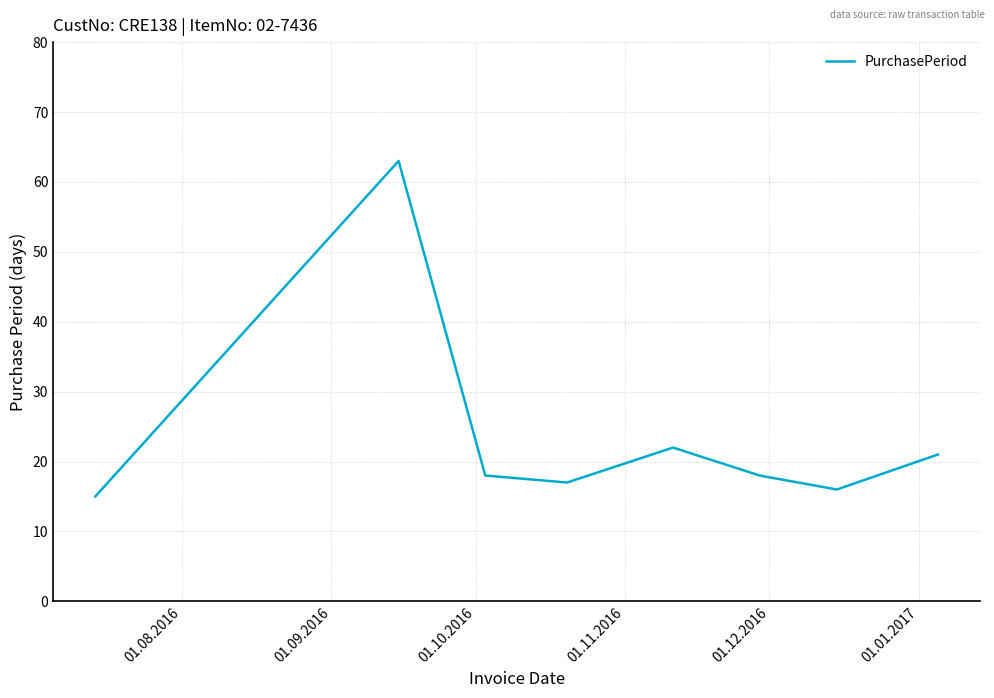

How many interior local valleys (lower than both neighbors) does the data have?

2